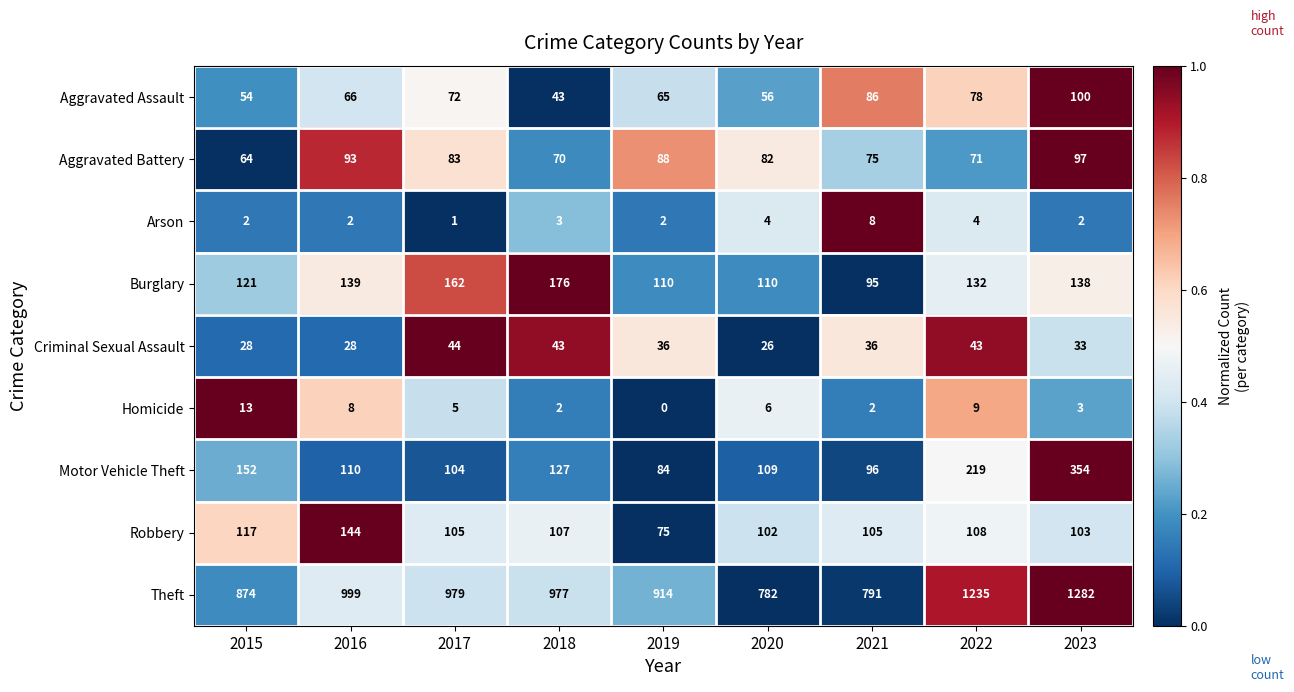

At which label does Criminal Sexual Assault reach its peak?

2017